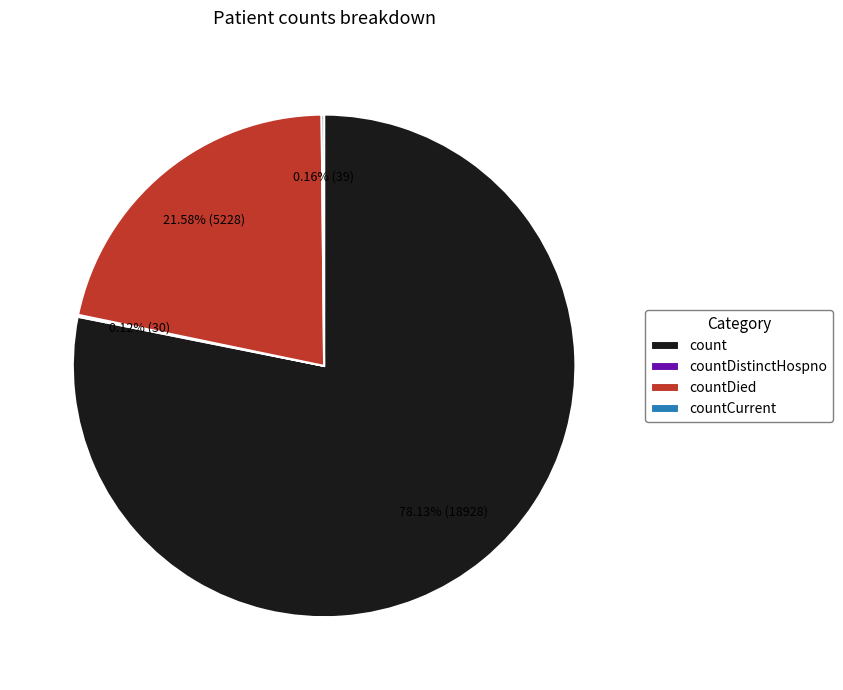

What percentage is NOT represented by countDied?

78.4%